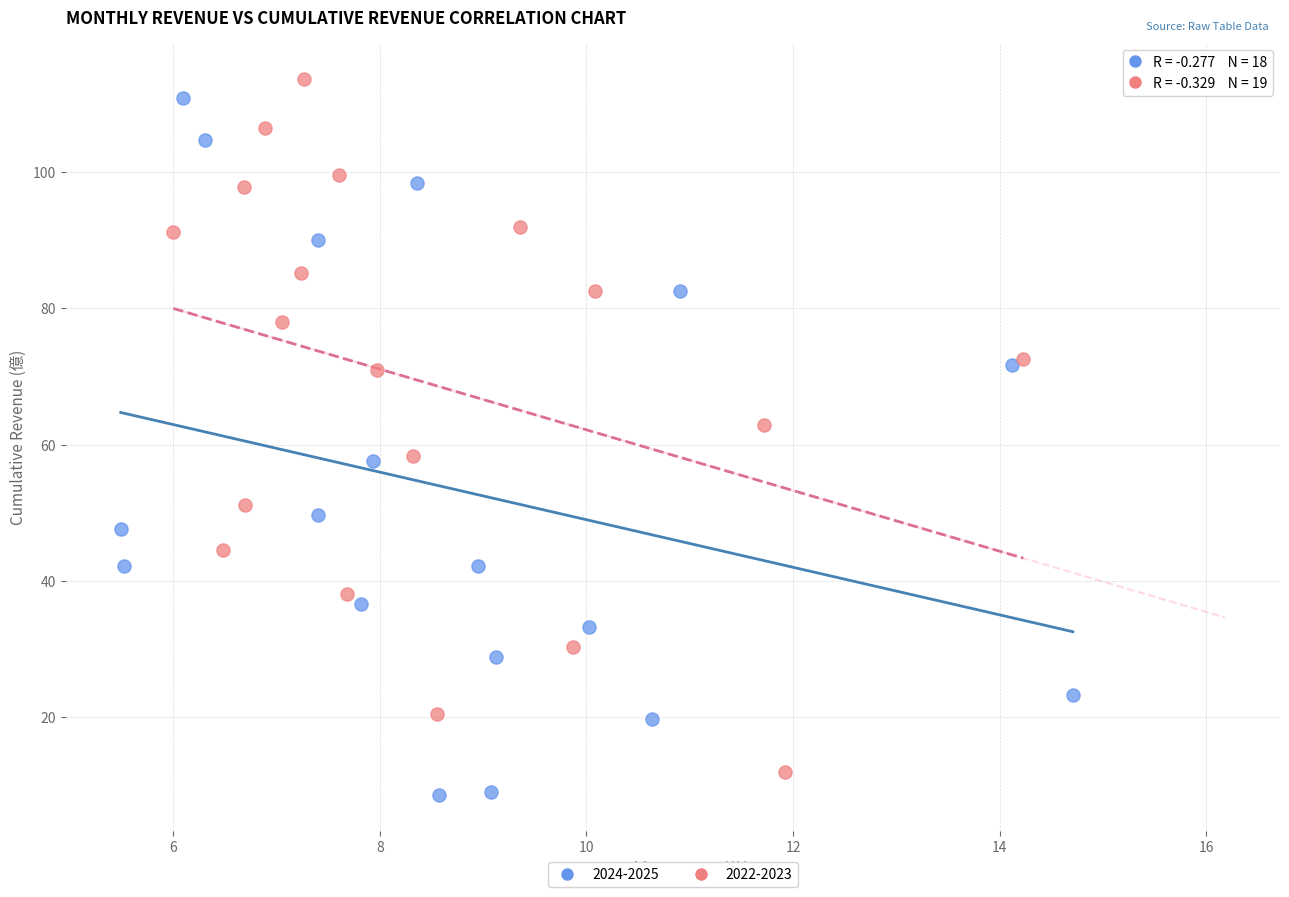

What are all the series names shown in the legend?

2024-2025, 2022-2023